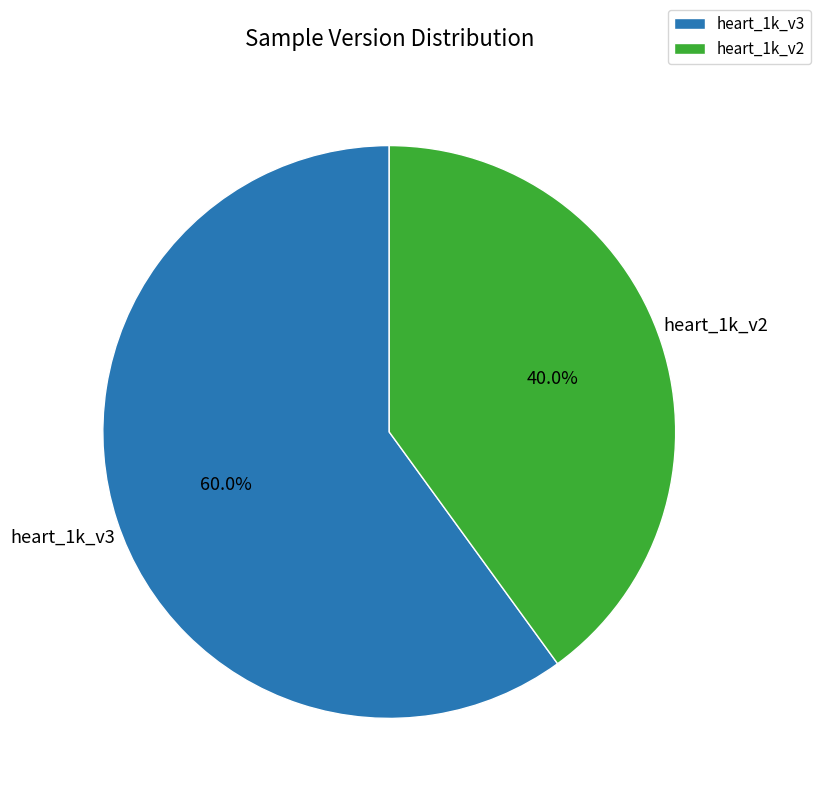

Combined, what portion of the pie is heart_1k_v2 and heart_1k_v3?

100.0%